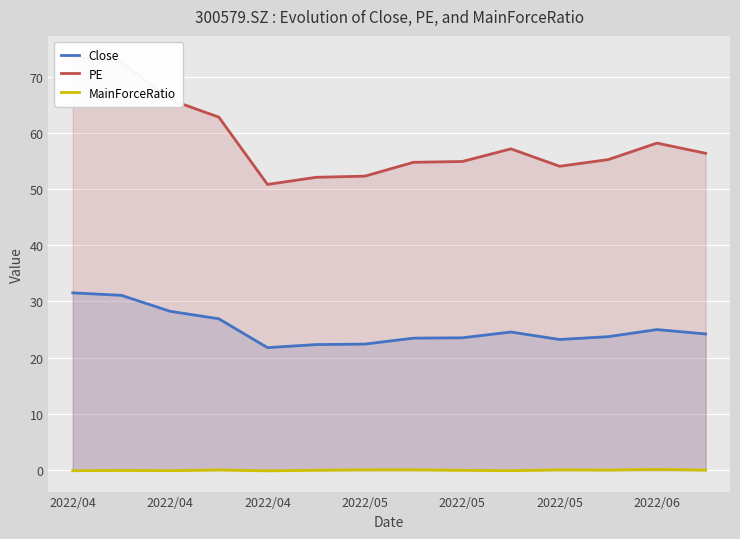

What is the value of the Close point at the 13th from the left?

25.0